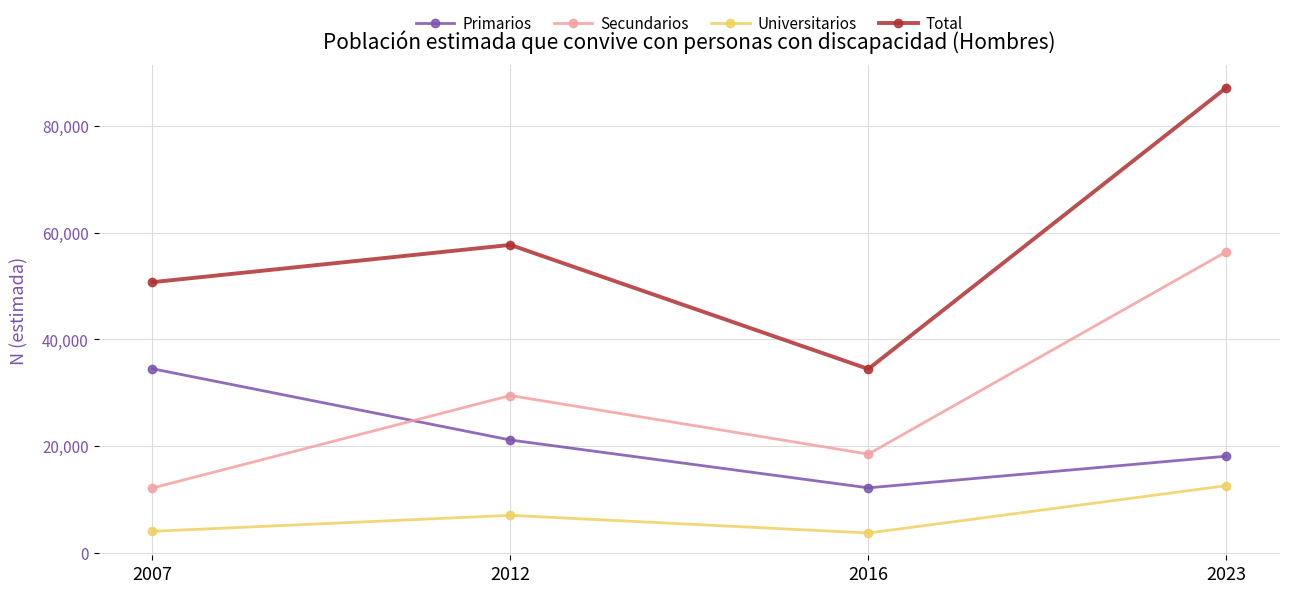

Which series changed the most between 2007 and 2016?

Primarios